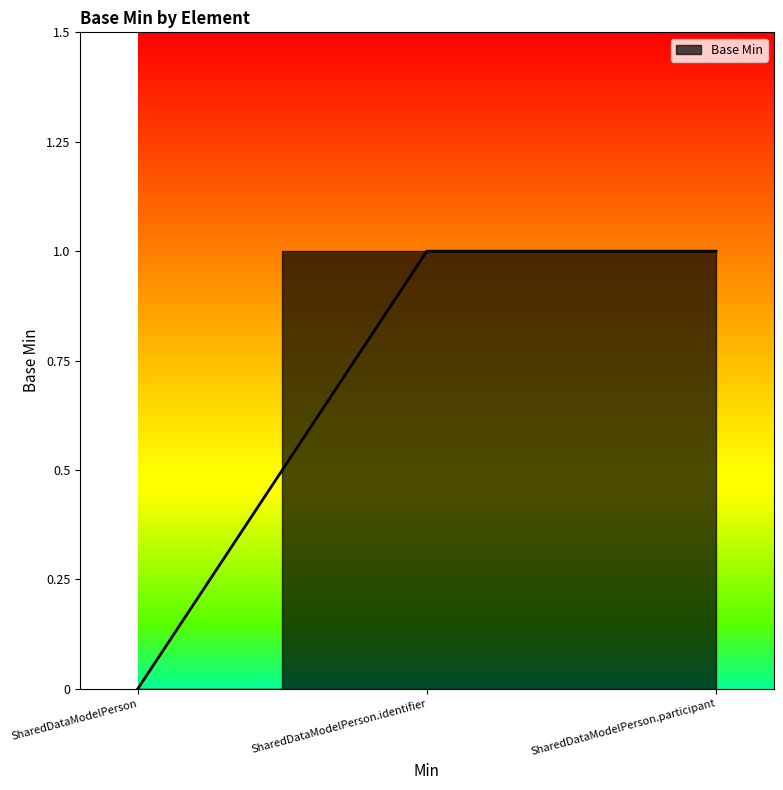

Reading left to right, transcribe all the data shown in this chart.

0	1	1